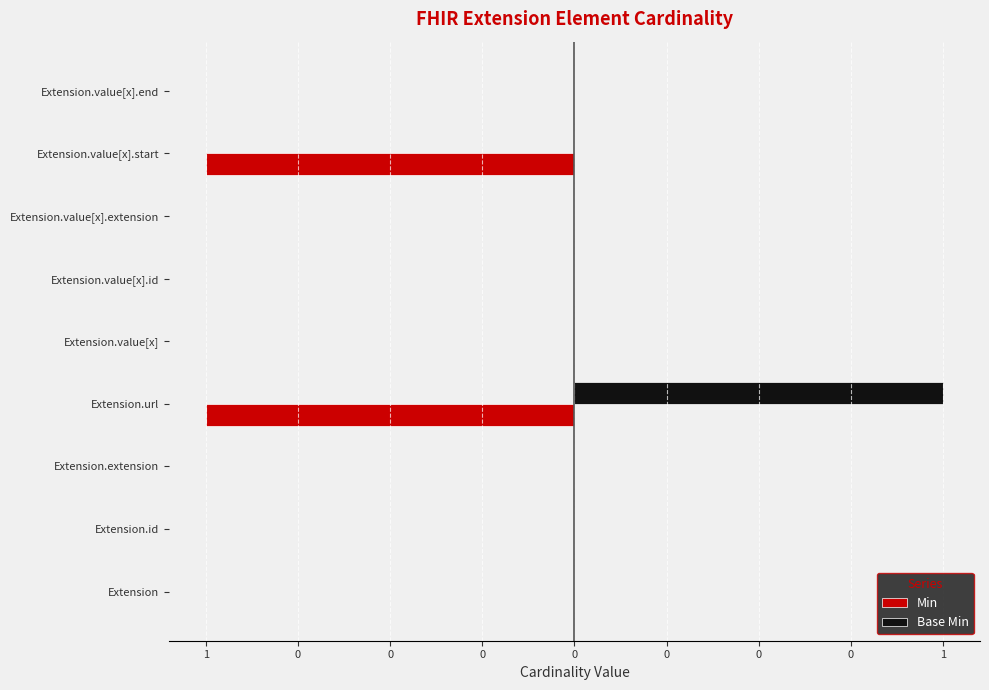

What are all the series names shown in the legend?

Min, Base Min